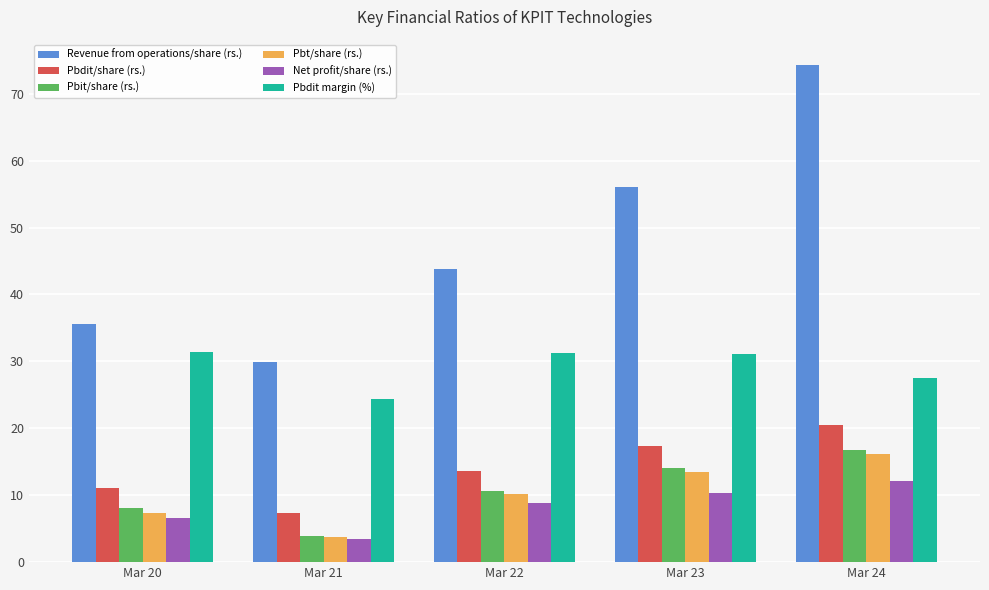

What is the sum of the Net profit/share (rs.) values at Mar 22 and Mar 21?

12.3